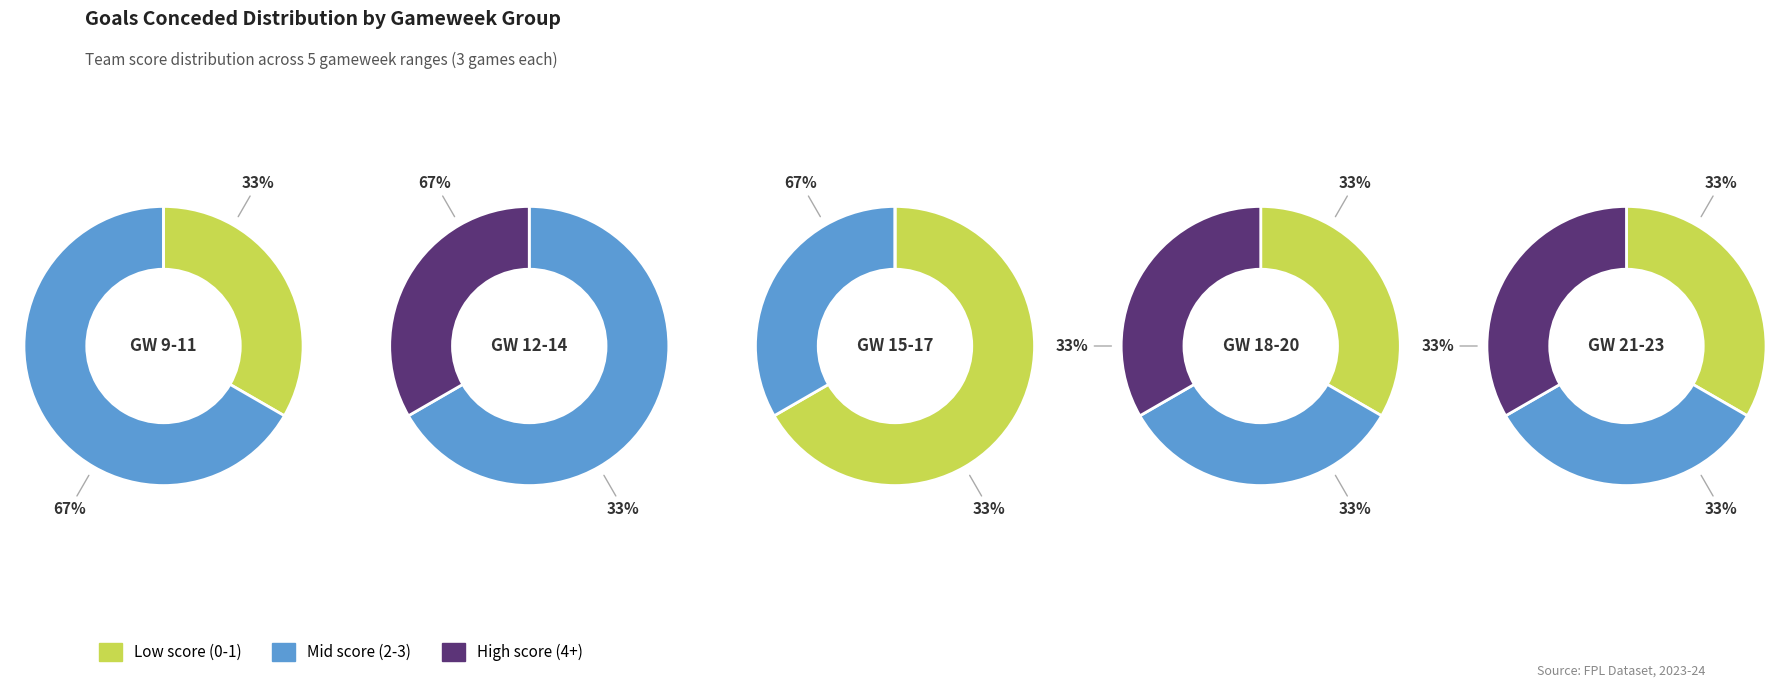

Is it true that 2 is 34% of the pie?

False